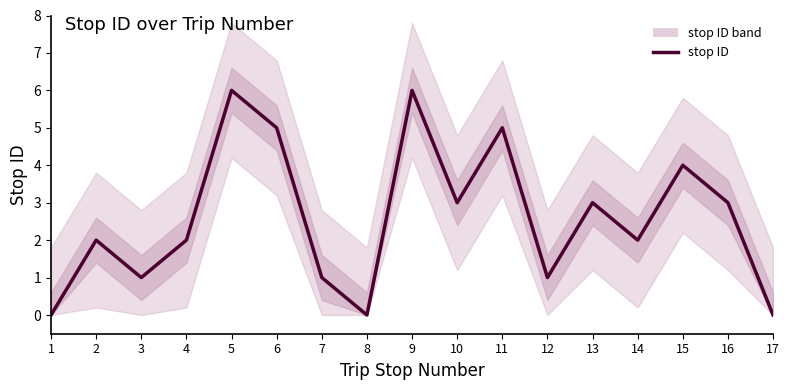

The value at 15 is 2. True or false?

False